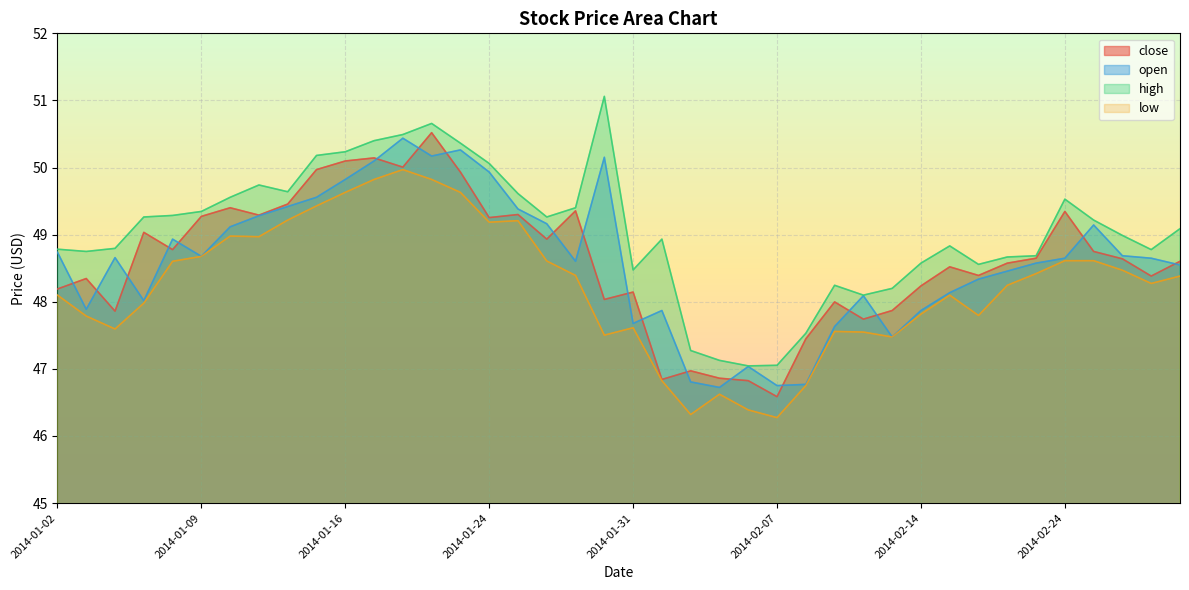

Is the value of high at 2014-02-04 greater than the value of open at 2014-02-10?

Yes